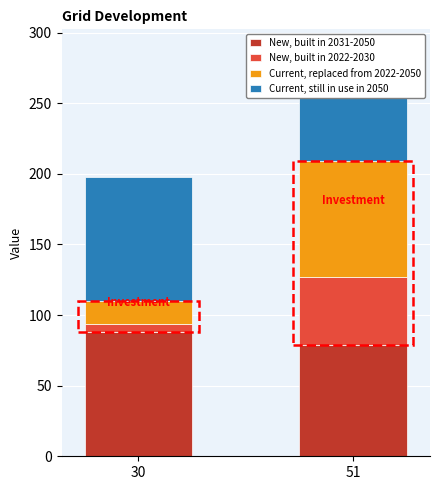

List the labels in order of Current, still in use in 2050 value, largest first.

30, 51